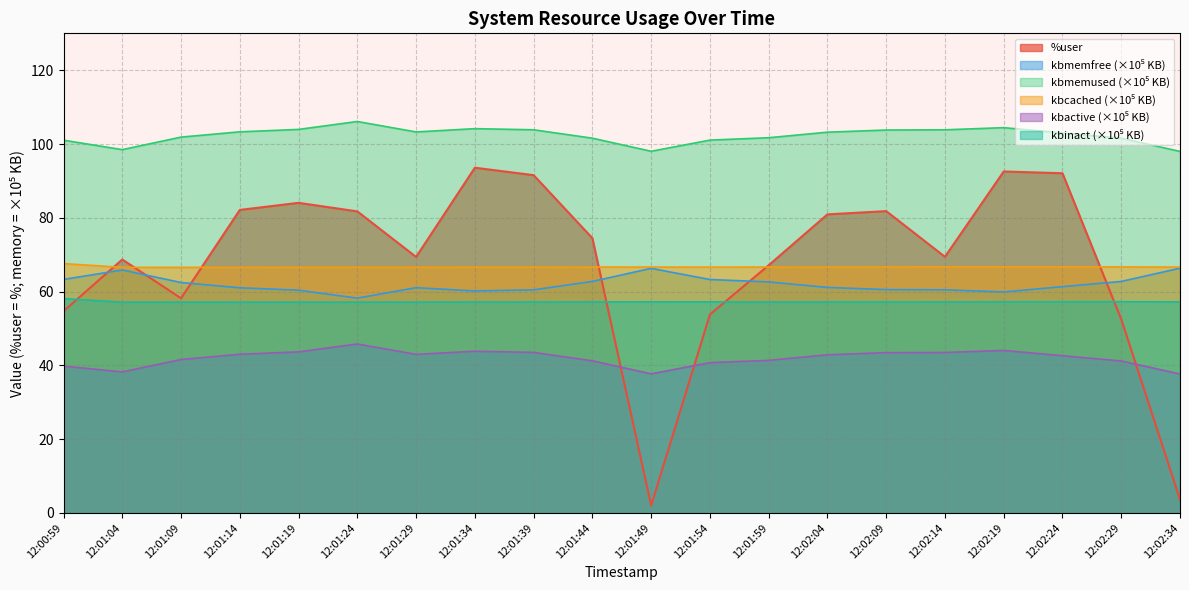

What is the maximum value for kbinact_scaled?

58.1